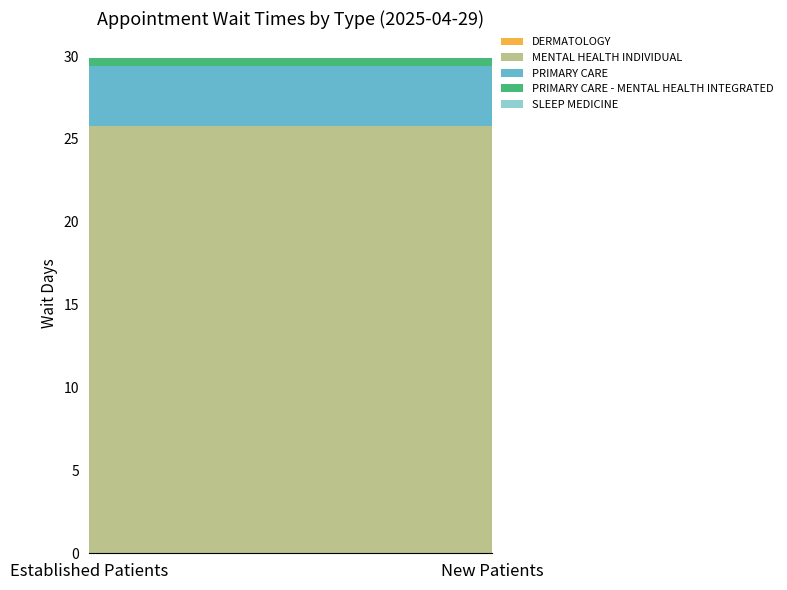

How many distinct data groups are displayed?

5